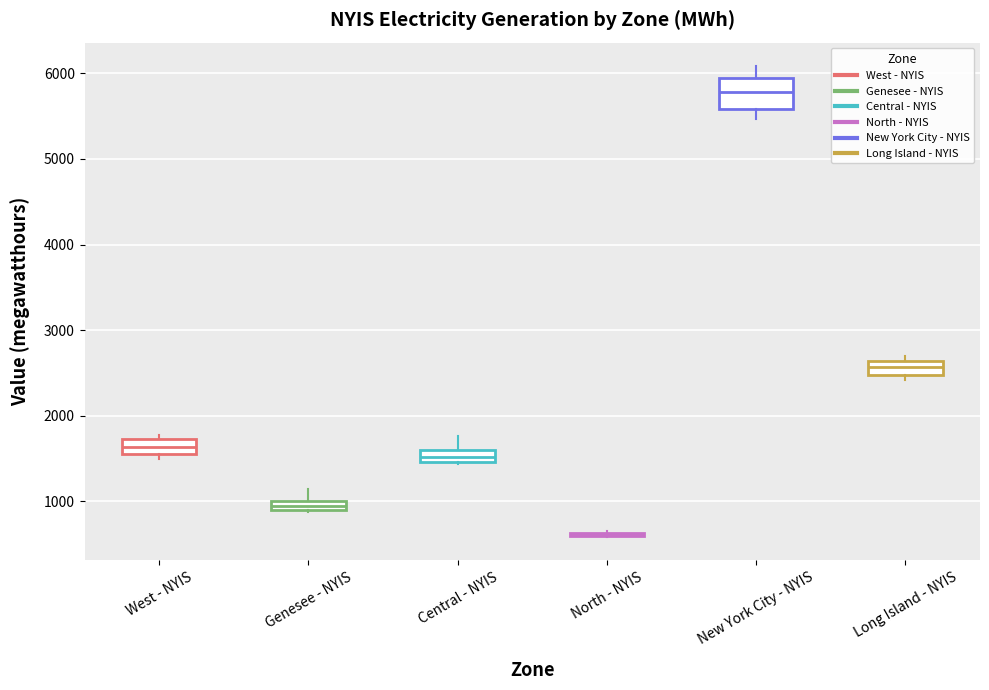

Where is the upper edge of the box for Long Island - NYIS on the y-axis? The values are not printed on the chart, so give them approximately, as read against the axis.

2600